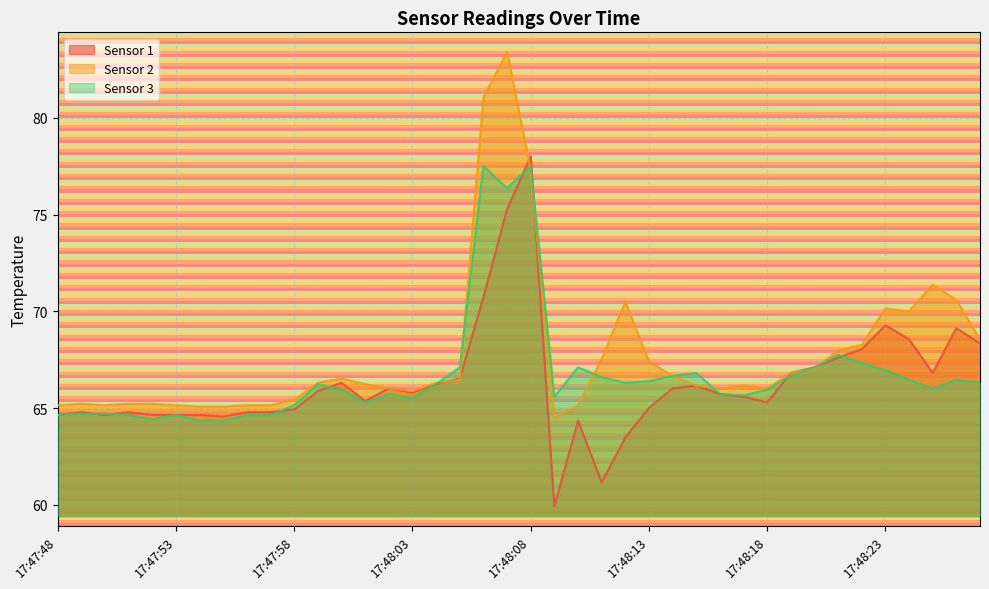

Which series has the largest total across all categories?

Sensor 2